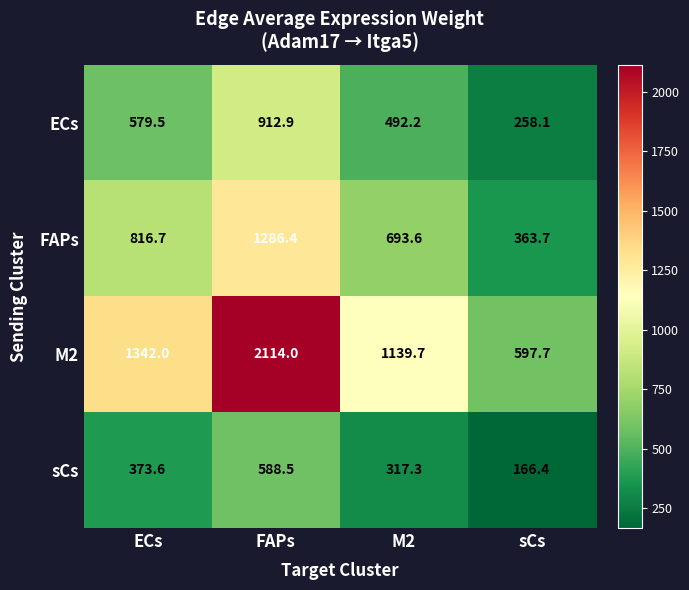

At which category is the sum across all series the highest?

FAPs